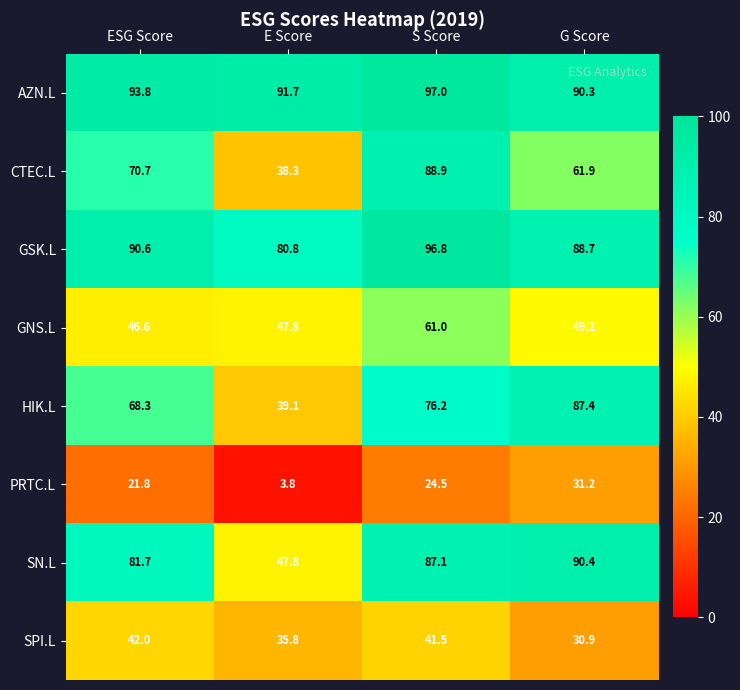

The GNS.L series shows 46.6 at ESG Score. True or false?

True